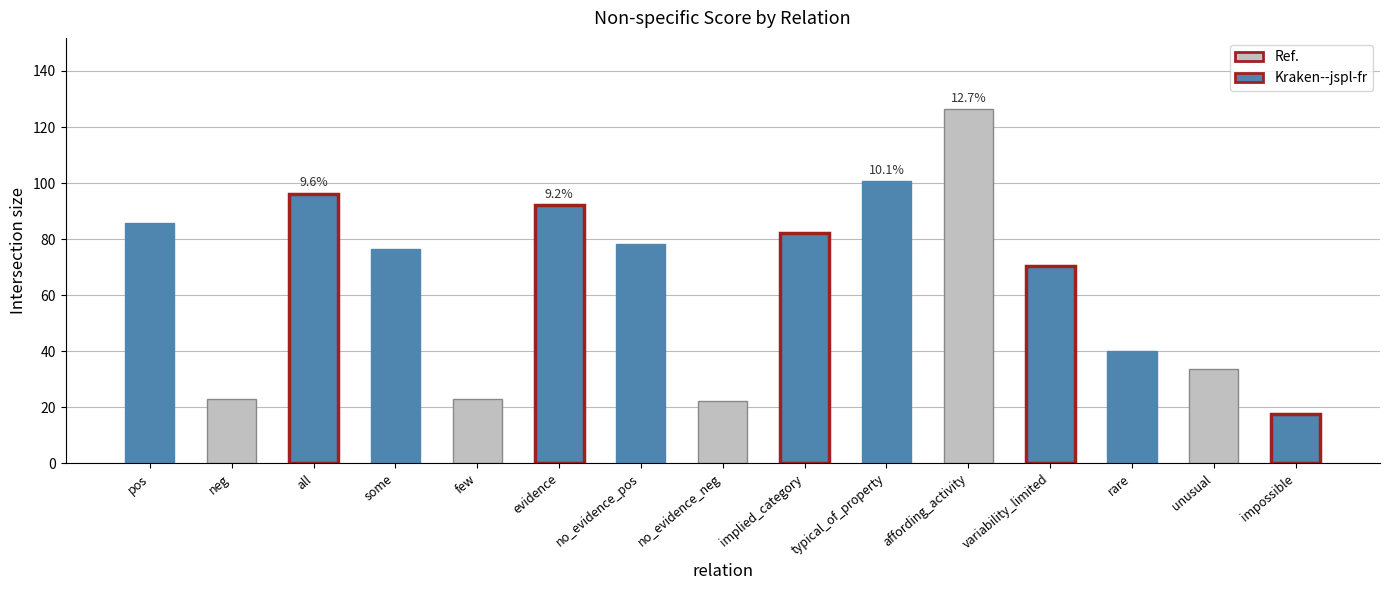

Which category has the highest value across all series?

affording_activity